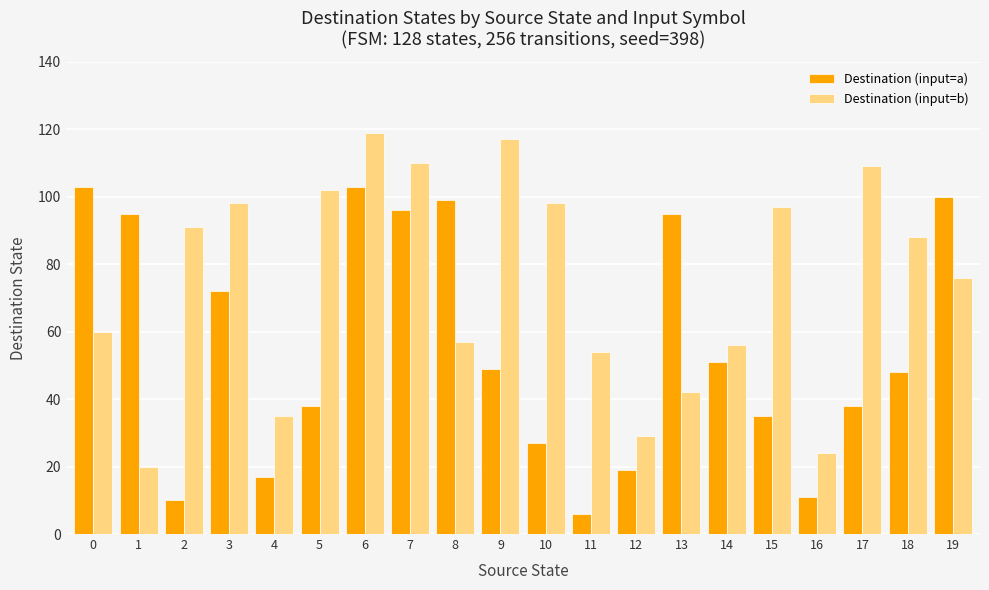

Are the bars grouped side by side (vs. stacked)?

Yes